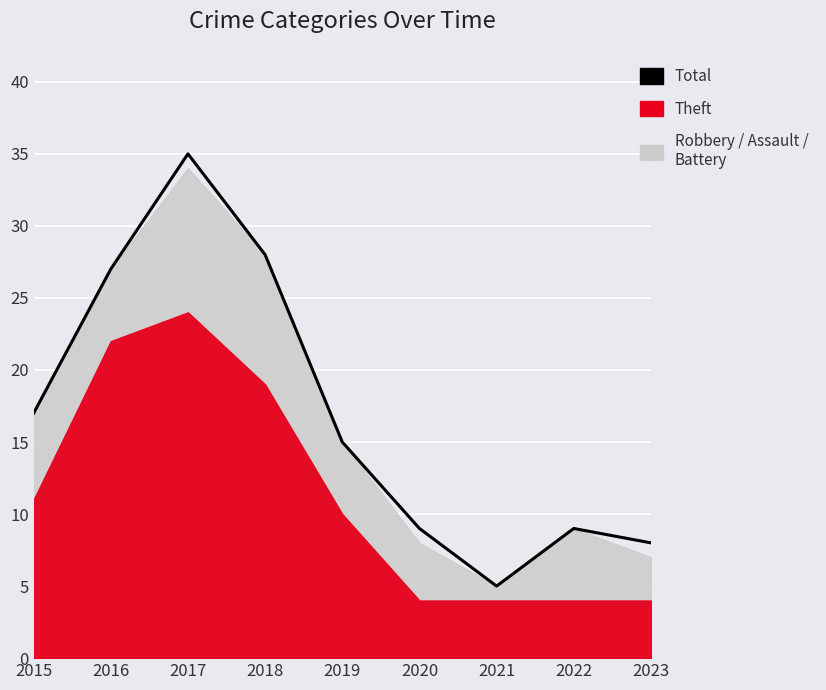

Reading left to right, what are all the values shown in this chart?

2015=17	2016=27	2017=35	2018=28	2019=15	2020=9	2021=5	2022=9	2023=8